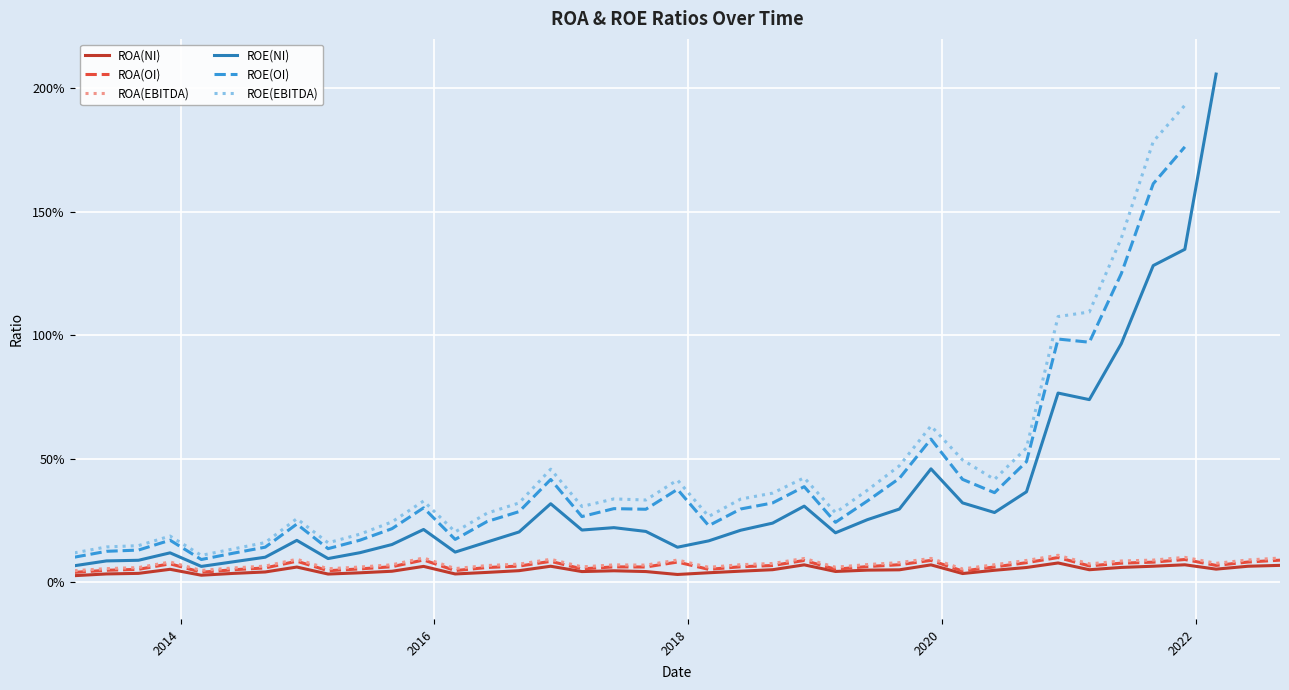

What is the difference between the maximum and minimum values in the ROA(EBITDA) series?

0.1